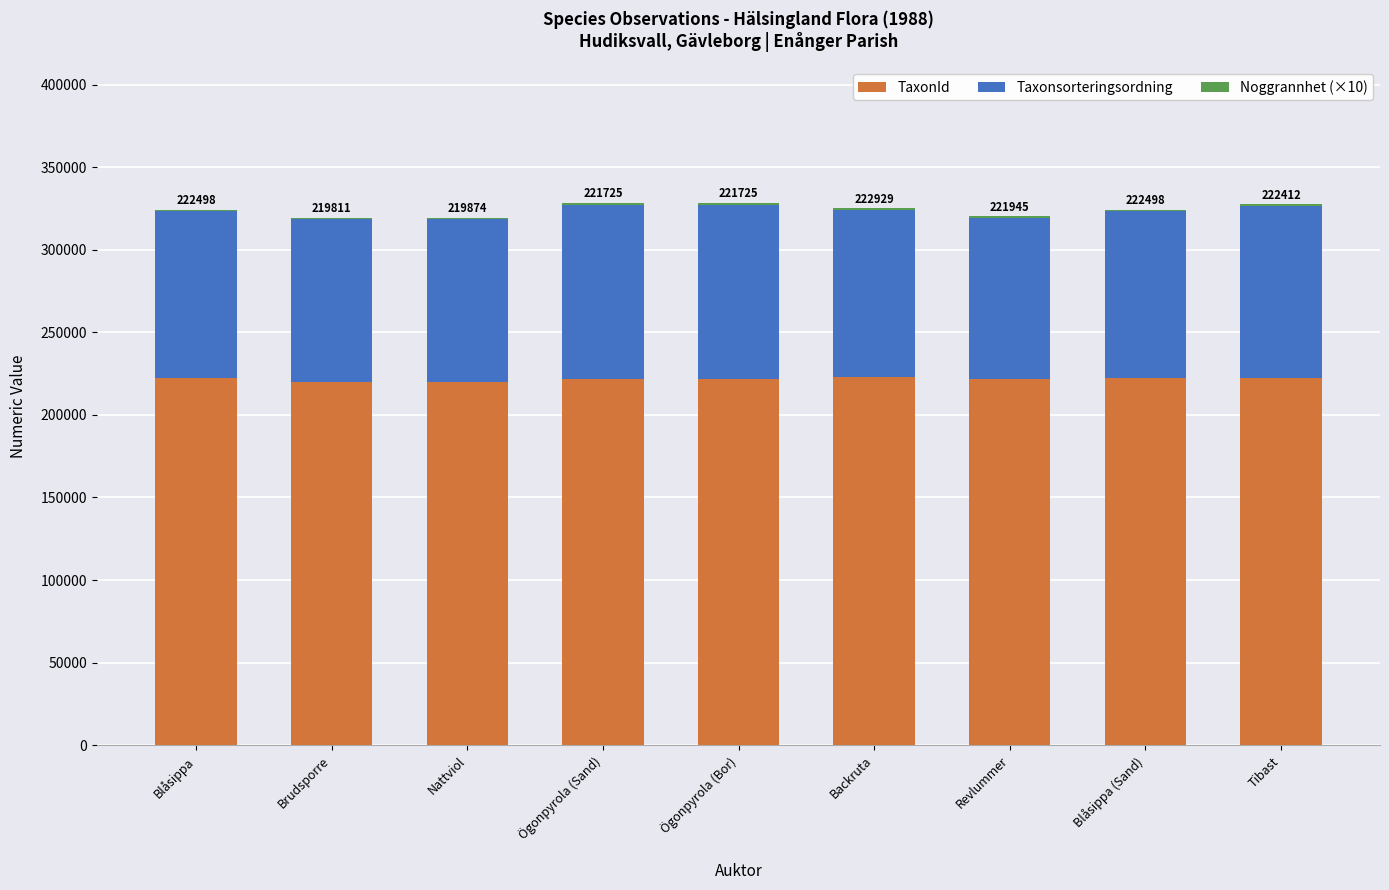

Is it true that TaxonId equals 387111 at Backruta?

False